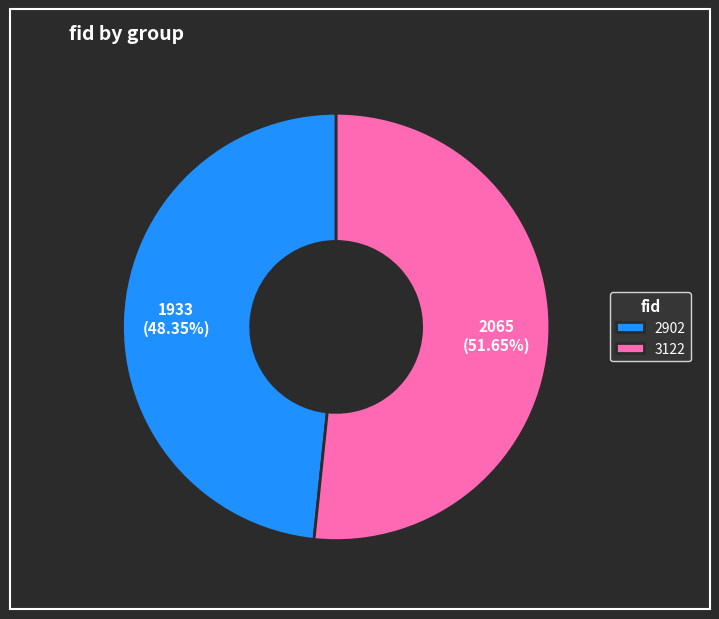

What is the largest slice in the pie chart?

3122